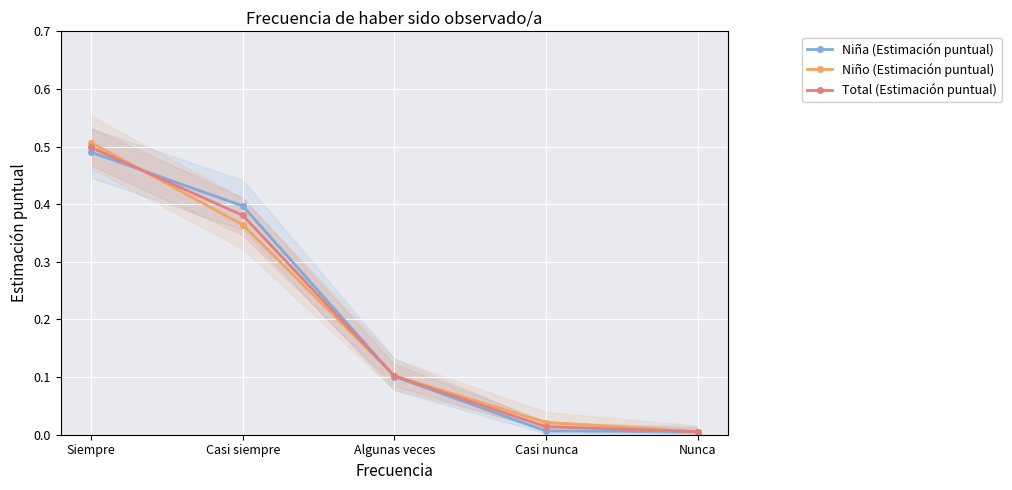

What is the difference between the maximum and minimum values in the Total (Estimación puntual) series?

0.5